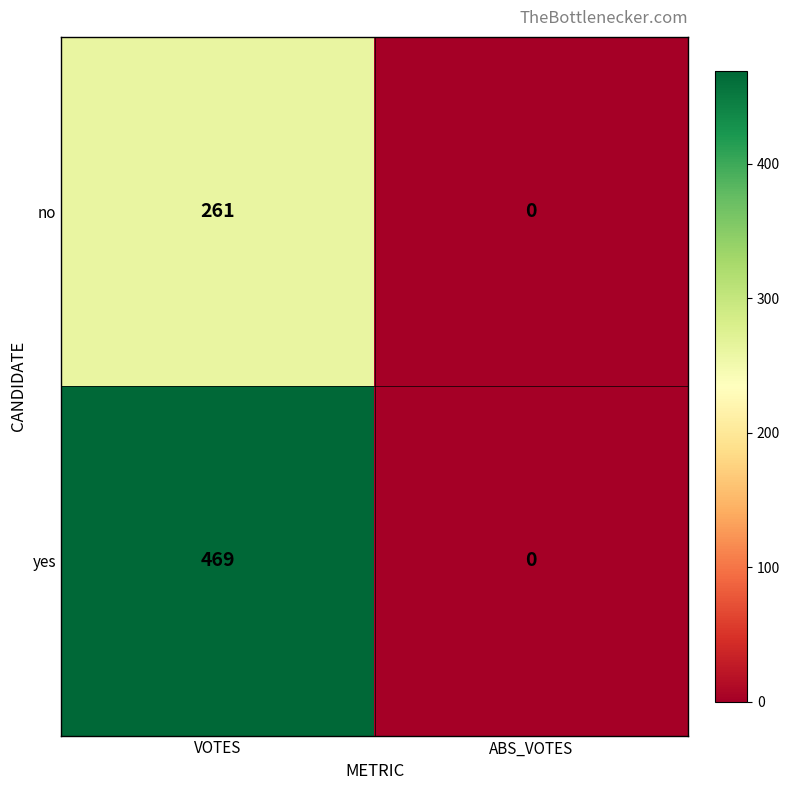

Which series has the largest range (max minus min)?

yes